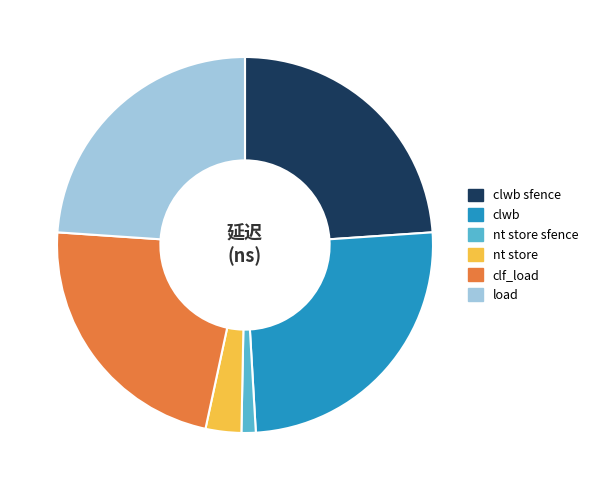

How many slices are in this pie chart?

6